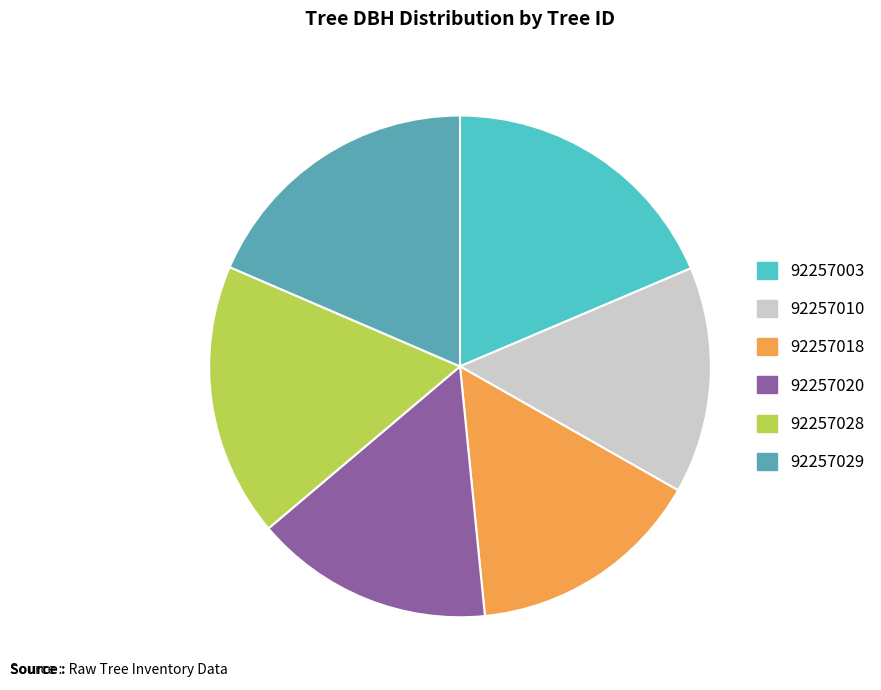

Combined, do 92257010 and 92257003 account for over 50%?

No